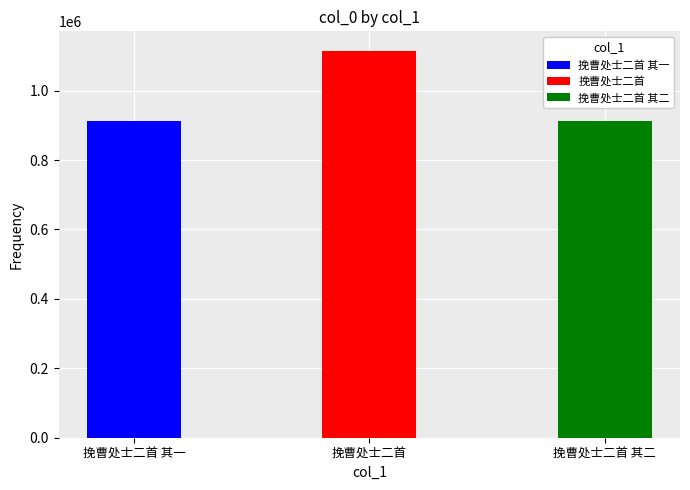

The chart shows a value of 1115056 at 挽曹处士二首. True or false?

True